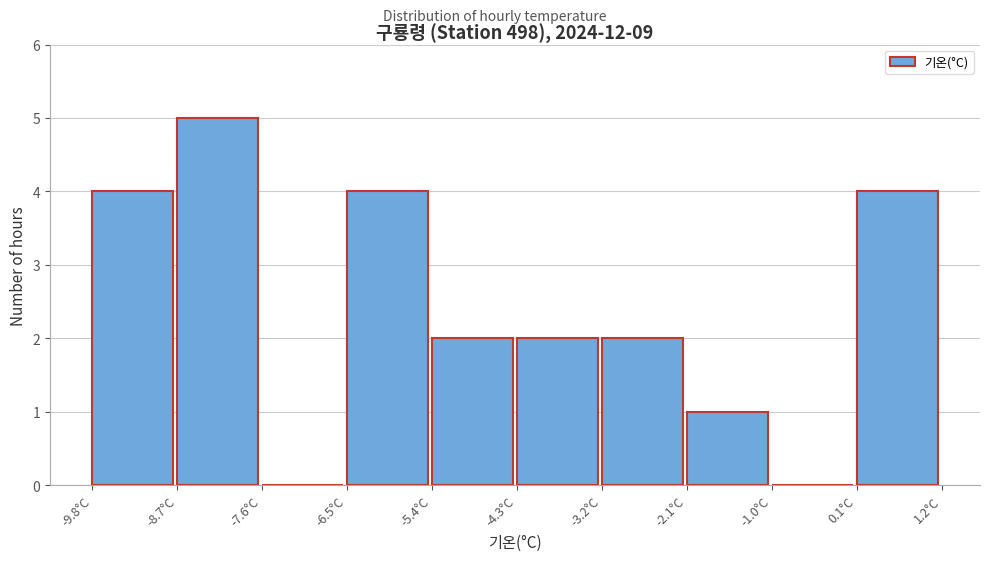

Reading left to right, list every bar in this chart as the range it spans on the x-axis followed by its height. Neither the bar edges nor the heights are printed on the chart, so give them approximately, as read against the axes.

-9.8 to -8.7: 4
-8.7 to -7.6: 5
-7.6 to -6.5: 0
-6.5 to -5.4: 4
-5.4 to -4.3: 2
-4.3 to -3.2: 2
-3.2 to -2.1: 2
-2.1 to -1.0: 1
-1.0 to 0.1: 0
0.1 to 1.2: 4